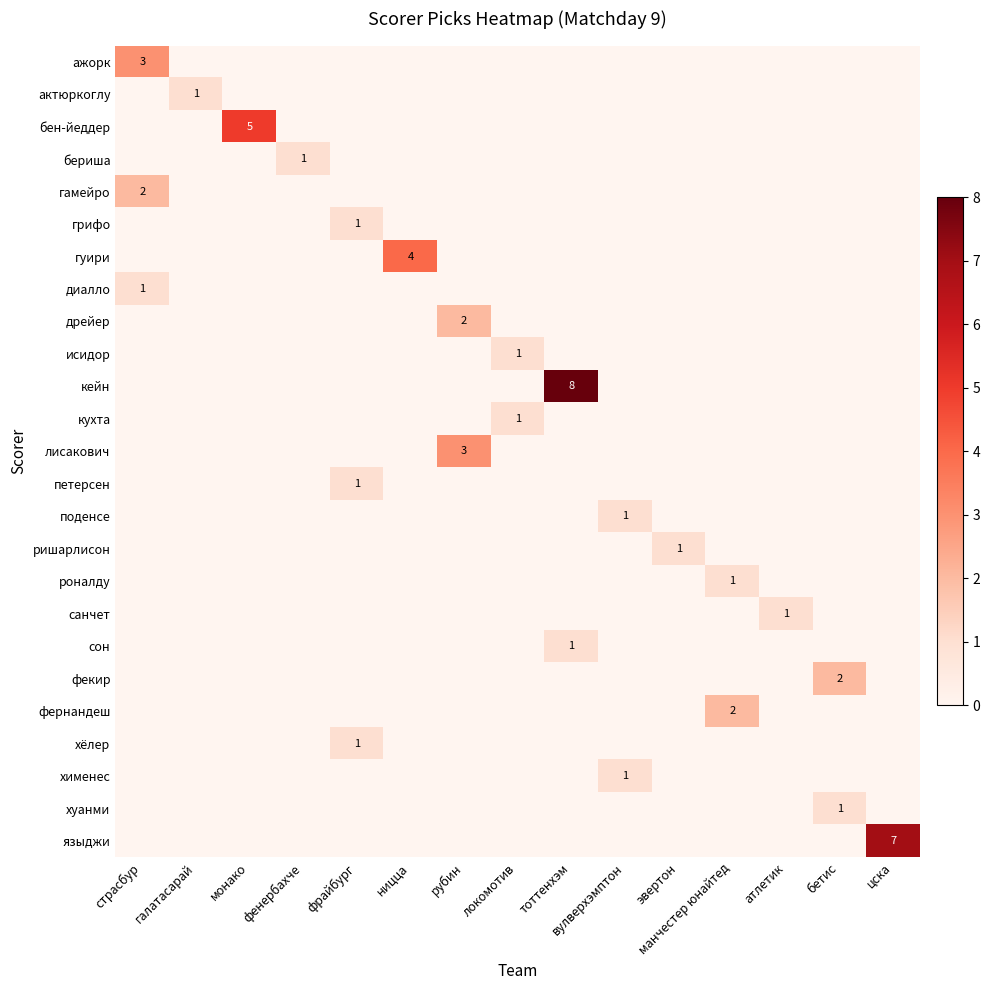

Reading right to left, transcribe all the data shown in this chart.

row_0: 0	0	0	0	0	0	0	0	0	0	0	0	0	0	3
row_1: 0	0	0	0	0	0	0	0	0	0	0	0	0	1	0
row_2: 0	0	0	0	0	0	0	0	0	0	0	0	5	0	0
row_3: 0	0	0	0	0	0	0	0	0	0	0	1	0	0	0
row_4: 0	0	0	0	0	0	0	0	0	0	0	0	0	0	2
row_5: 0	0	0	0	0	0	0	0	0	0	1	0	0	0	0
row_6: 0	0	0	0	0	0	0	0	0	4	0	0	0	0	0
row_7: 0	0	0	0	0	0	0	0	0	0	0	0	0	0	1
row_8: 0	0	0	0	0	0	0	0	2	0	0	0	0	0	0
row_9: 0	0	0	0	0	0	0	1	0	0	0	0	0	0	0
row_10: 0	0	0	0	0	0	8	0	0	0	0	0	0	0	0
row_11: 0	0	0	0	0	0	0	1	0	0	0	0	0	0	0
row_12: 0	0	0	0	0	0	0	0	3	0	0	0	0	0	0
row_13: 0	0	0	0	0	0	0	0	0	0	1	0	0	0	0
row_14: 0	0	0	0	0	1	0	0	0	0	0	0	0	0	0
row_15: 0	0	0	0	1	0	0	0	0	0	0	0	0	0	0
row_16: 0	0	0	1	0	0	0	0	0	0	0	0	0	0	0
row_17: 0	0	1	0	0	0	0	0	0	0	0	0	0	0	0
row_18: 0	0	0	0	0	0	1	0	0	0	0	0	0	0	0
row_19: 0	2	0	0	0	0	0	0	0	0	0	0	0	0	0
row_20: 0	0	0	2	0	0	0	0	0	0	0	0	0	0	0
row_21: 0	0	0	0	0	0	0	0	0	0	1	0	0	0	0
row_22: 0	0	0	0	0	1	0	0	0	0	0	0	0	0	0
row_23: 0	1	0	0	0	0	0	0	0	0	0	0	0	0	0
row_24: 7	0	0	0	0	0	0	0	0	0	0	0	0	0	0